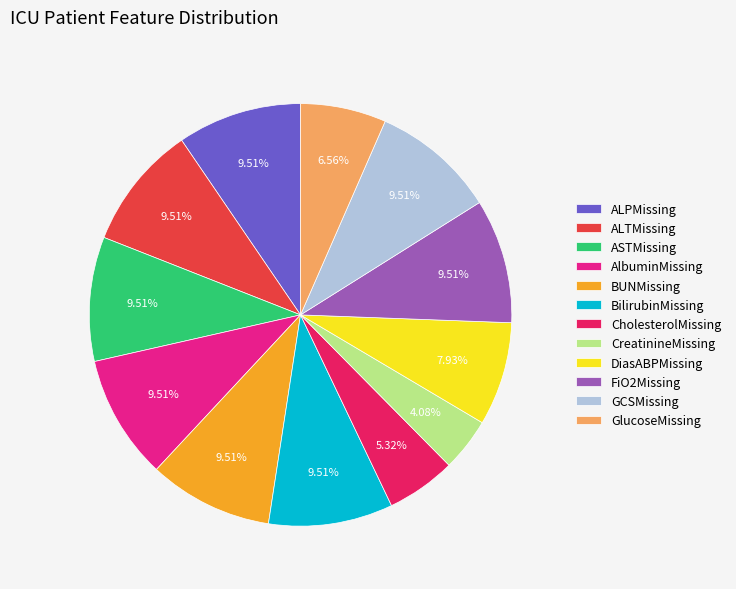

What is the ratio of the value at CholesterolMissing to the value at BilirubinMissing?

0.6